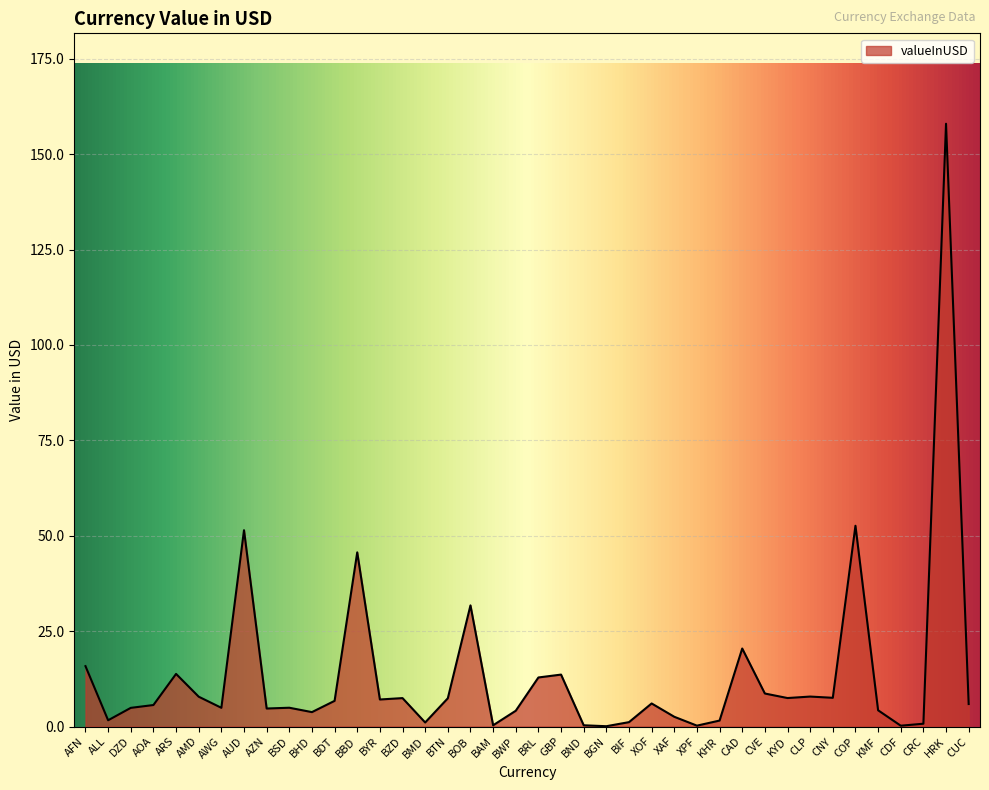

What position from the left is AUD?

8